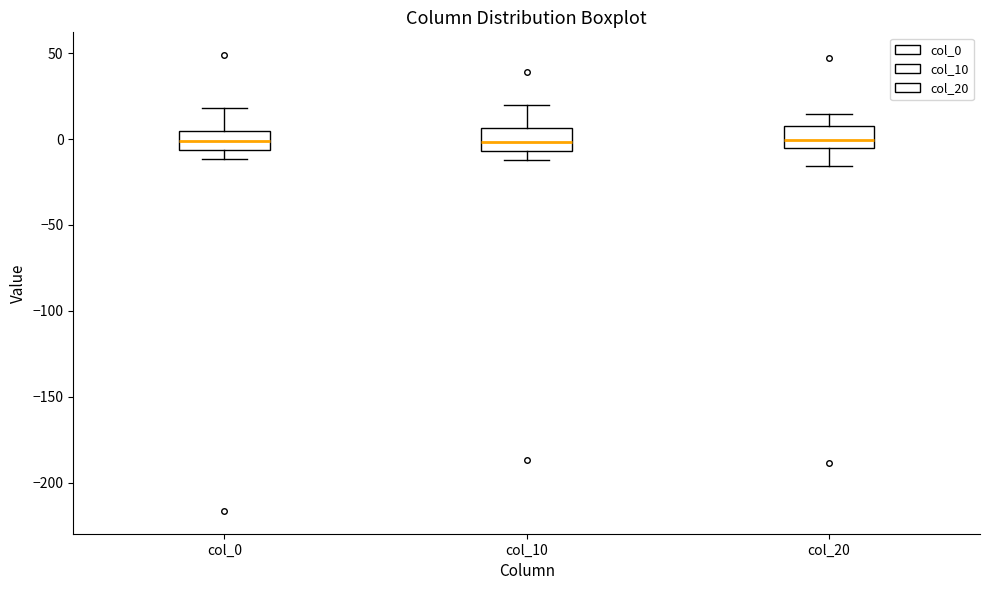

Reading left to right, read every box against the y-axis: the position of its median line, the range the box covers, and the ends of its whiskers. The values are not printed on the chart, so give them approximately, as read against the axis.

col_0: median 0, box -5 to 5, whiskers -10 to 20
col_10: median 0, box -5 to 5, whiskers -10 to 20
col_20: median 0, box -5 to 5, whiskers -15 to 15